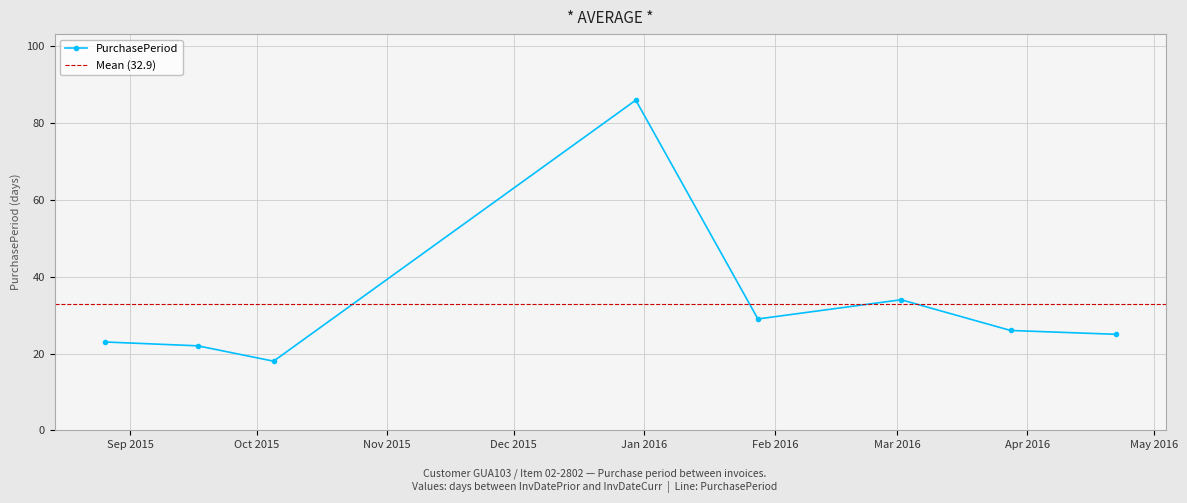

How many interior local valleys (lower than both neighbors) does the data have?

2